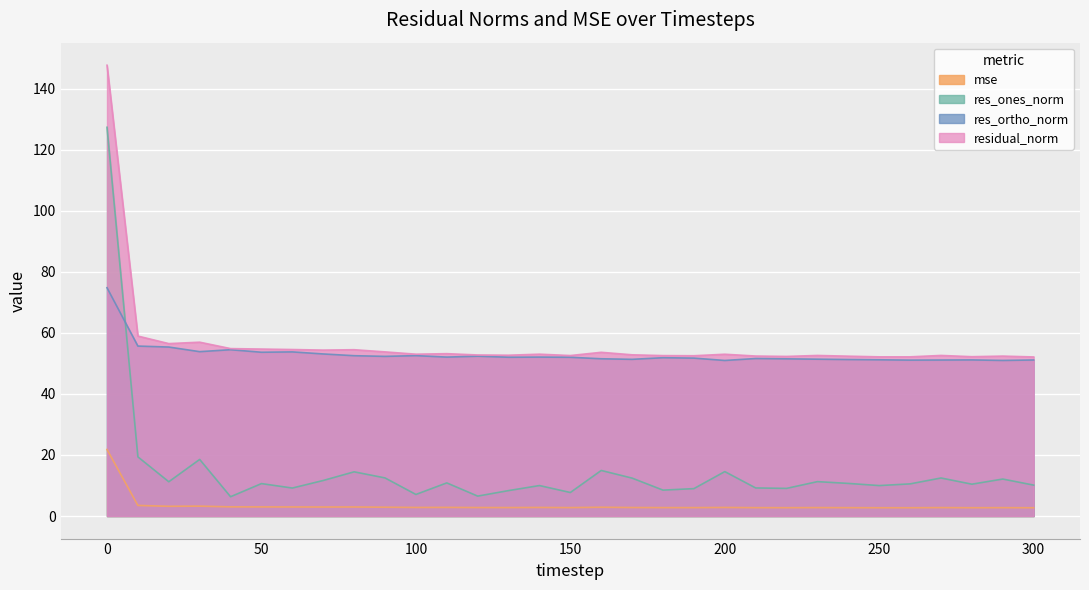

At how many categories does at least one series exceed 137?

1